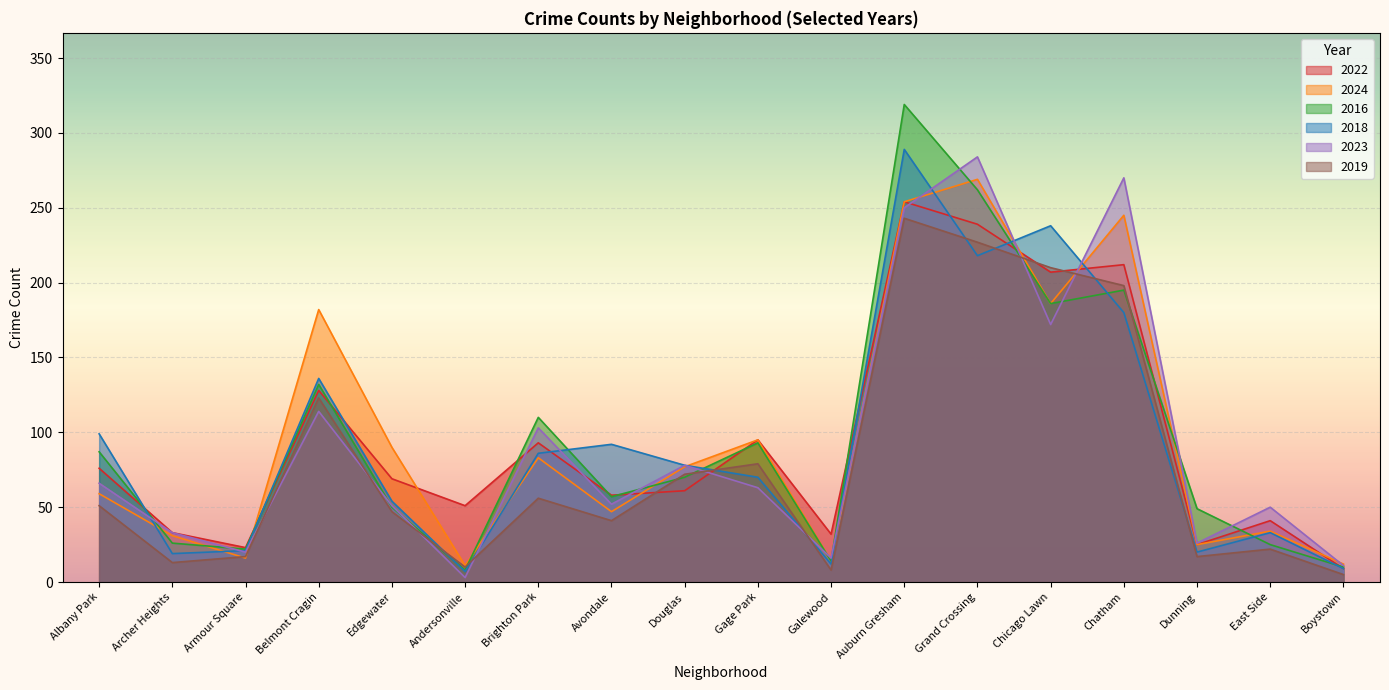

How many distinct data groups are displayed?

6